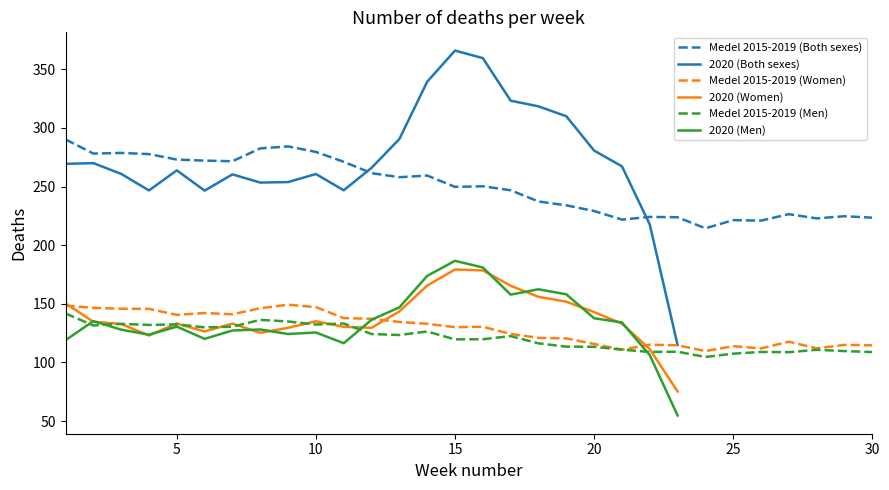

What is the value of the Medel 2015-2019 (Both sexes) point at the 25th from the left?

221.4